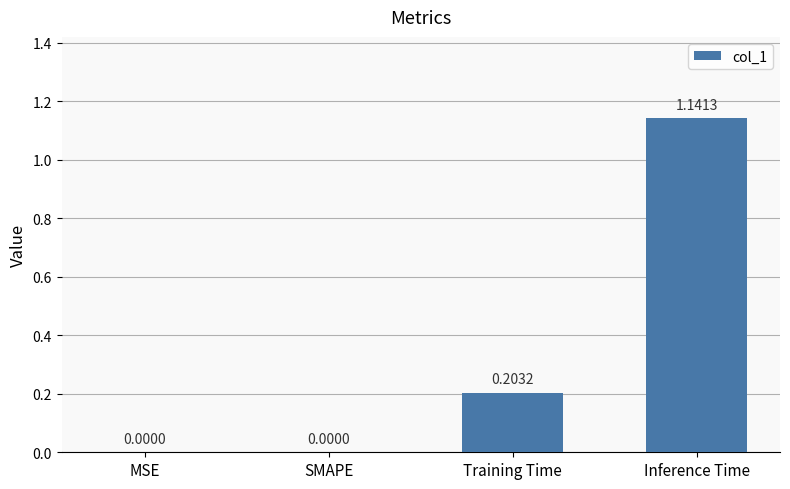

The value at SMAPE is 0.0. True or false?

True